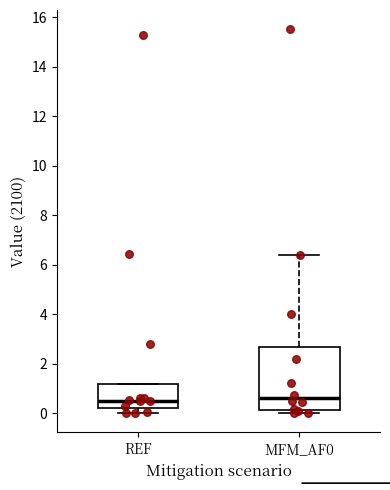

Which box is the tallest, from its lower edge to its upper edge?

MFM_AF0